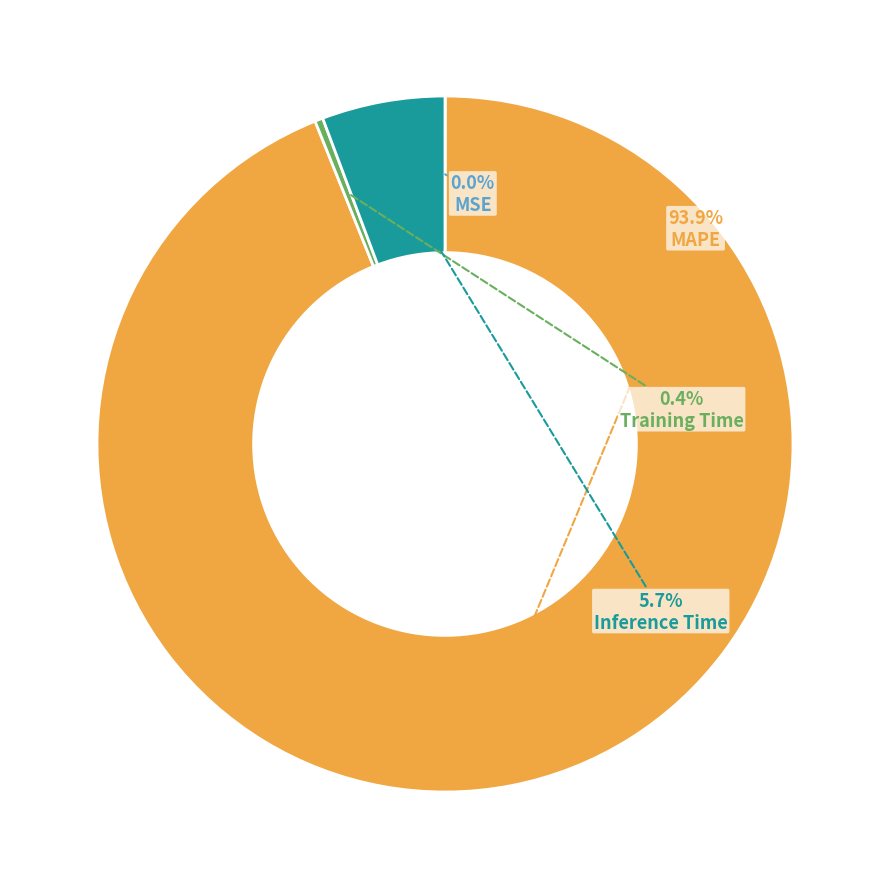

Which category accounts for the majority?

MAPE